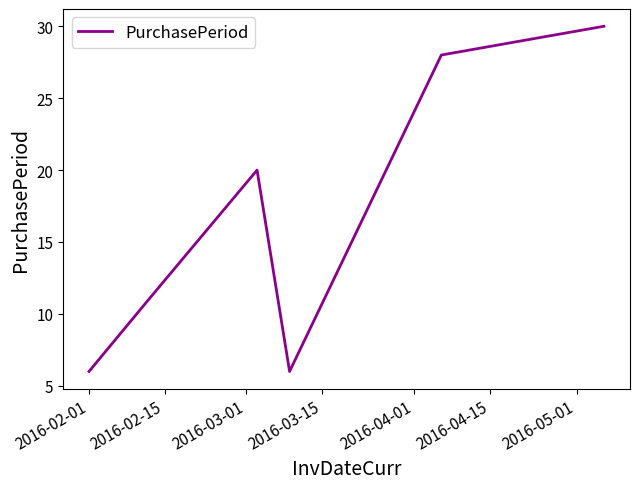

Does the chart display data point markers on the line(s)?

No